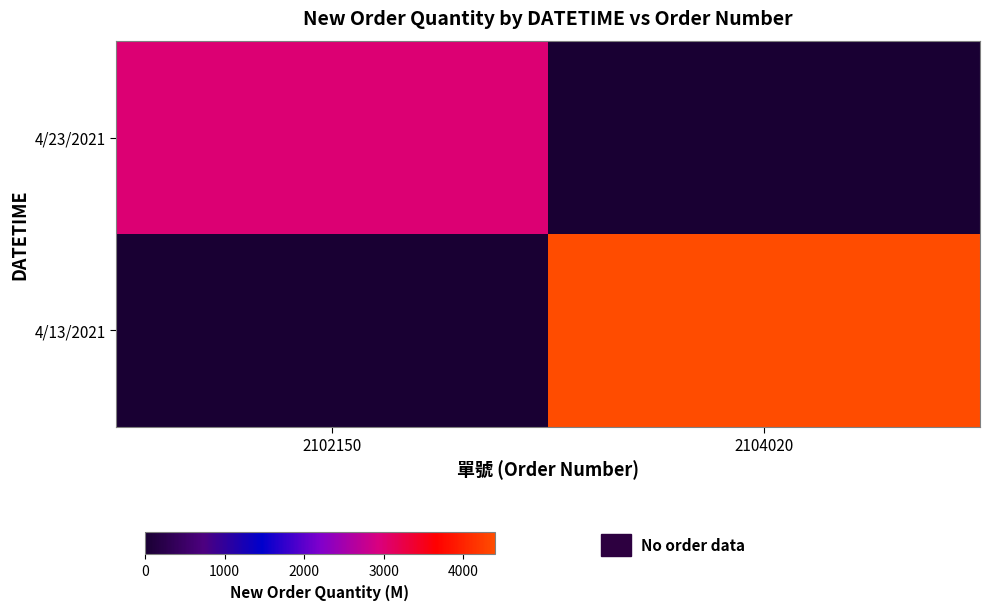

Which series has the largest total across all categories?

4/13/2021